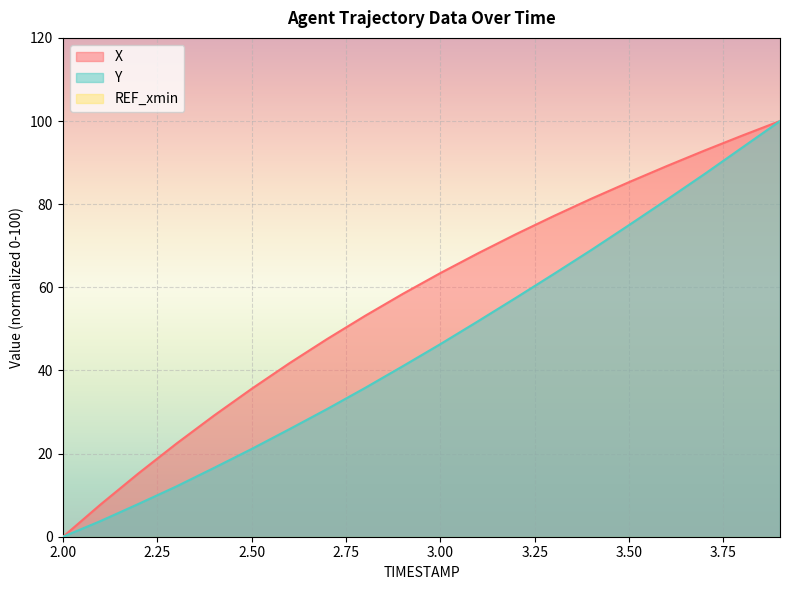

What is the difference between the second highest and minimum values in the Y series?

93.6